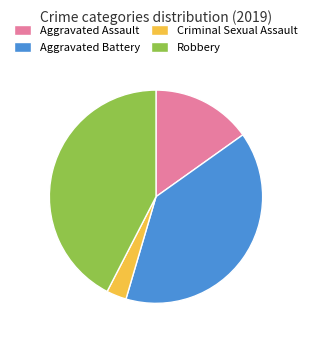

Does any single category account for the majority?

No